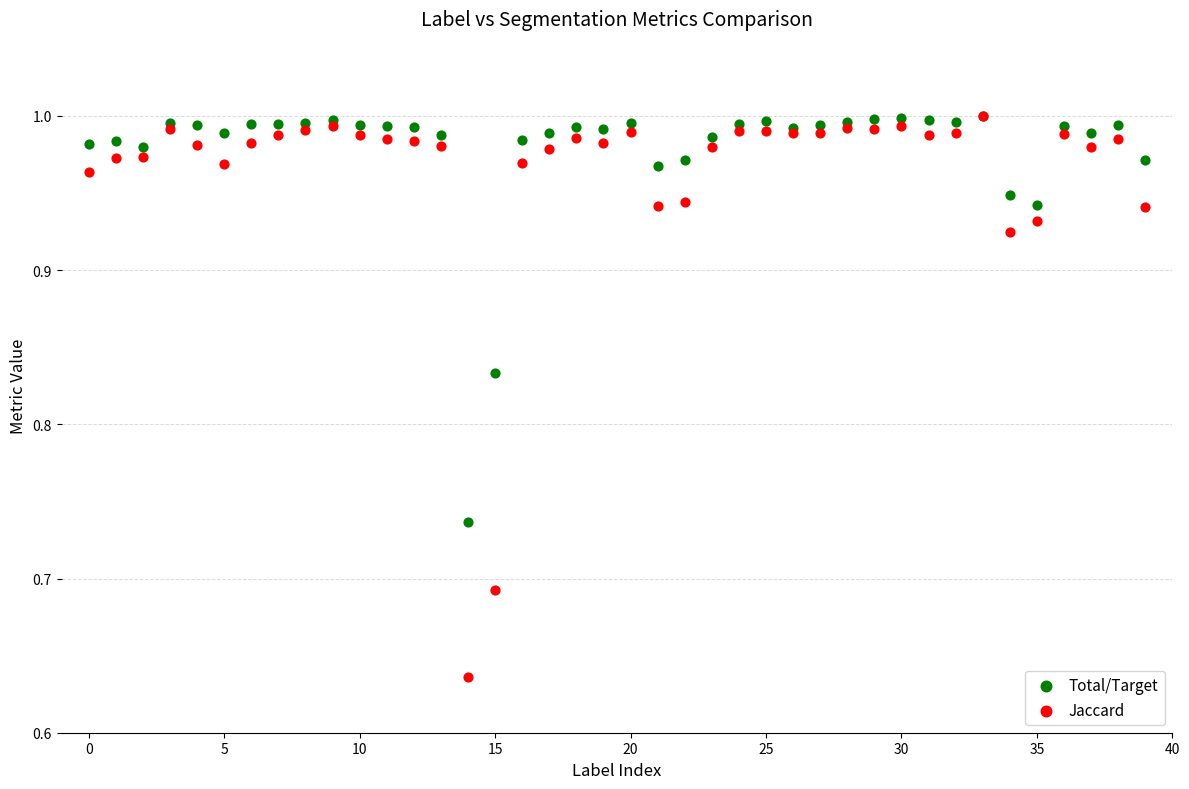

What are all the series names shown in the legend?

Total/Target, Jaccard